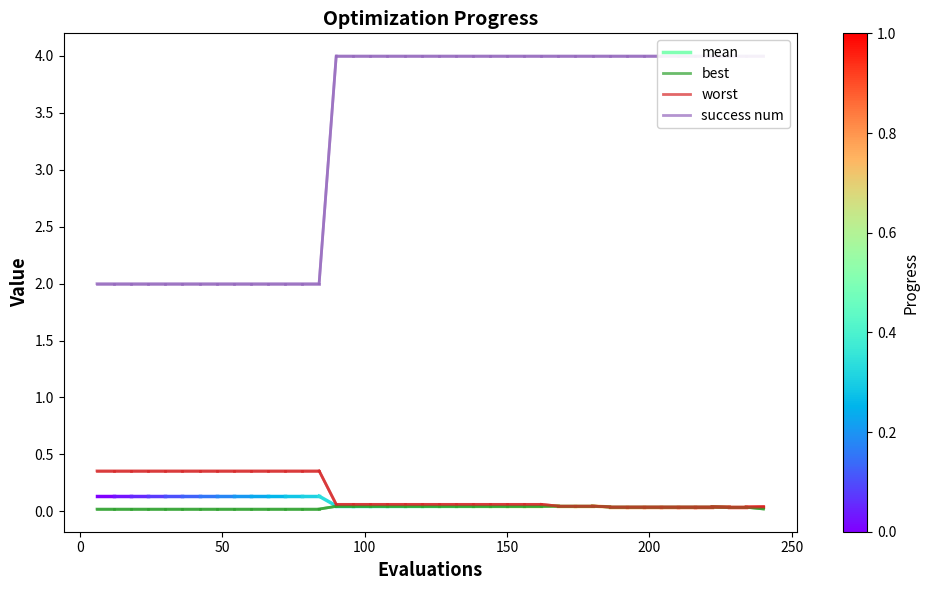

True or false: success num and best cross at least once.

False